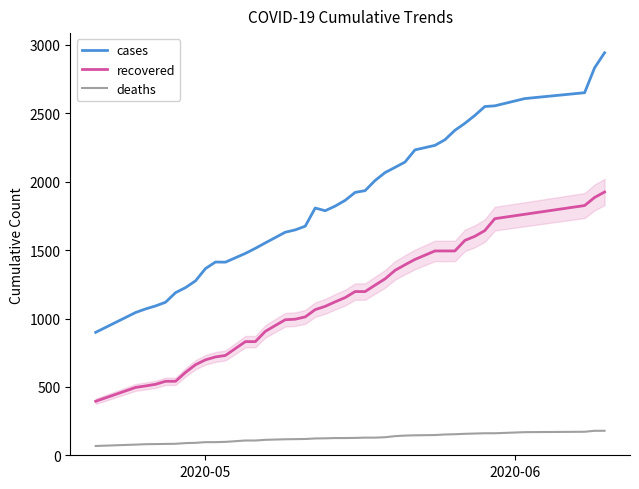

Rank the series by their maximum value, from highest to lowest.

cases, recovered, deaths